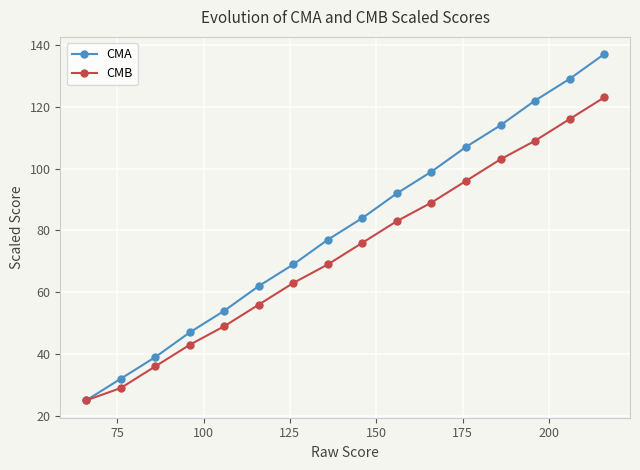

What is the highest value of the CMA series?

137